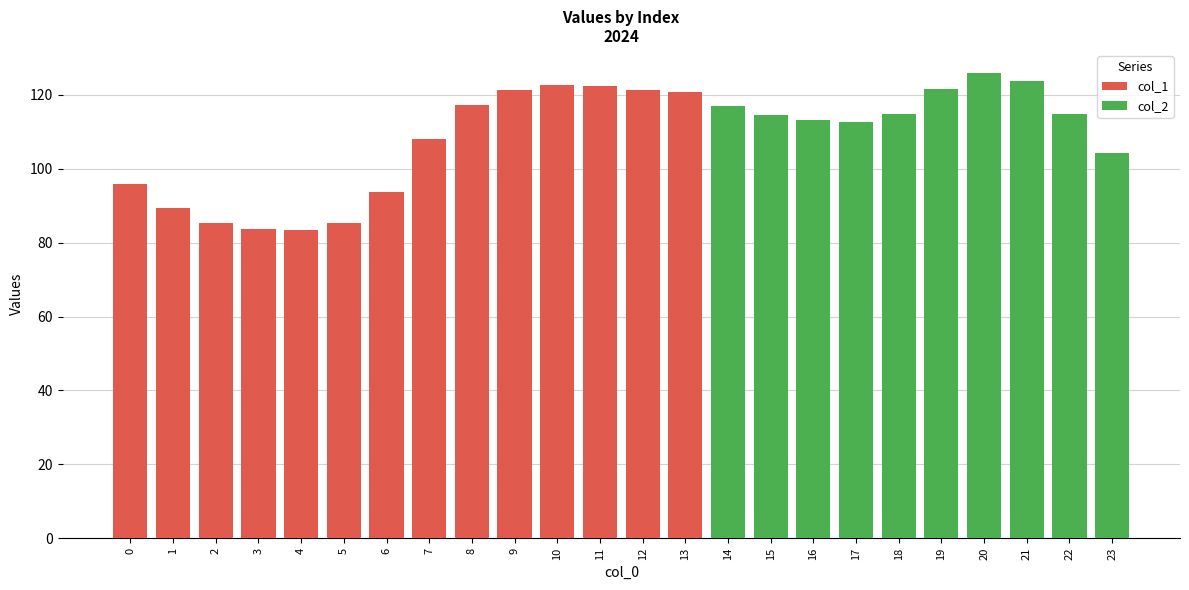

What is the difference between the second highest and minimum values in the col_1 series?

39.0